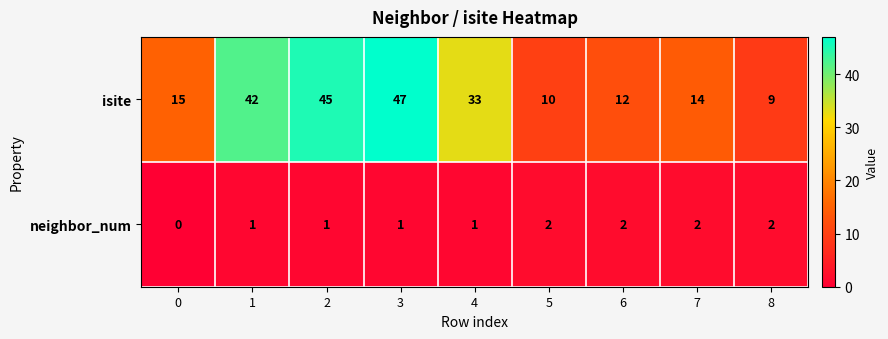

What is the total value across all series at 3?

48